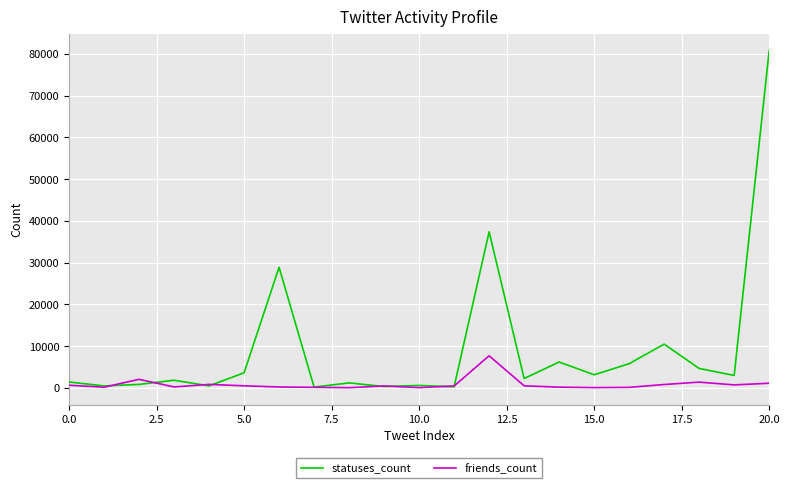

What is the maximum value shown in the chart?

80784